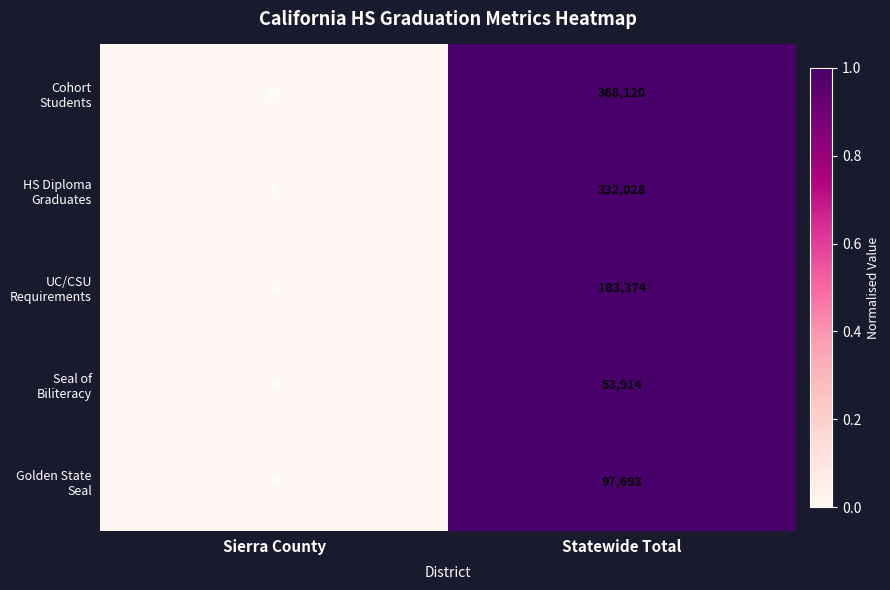

At which category is the sum across all series the highest?

Statewide Total